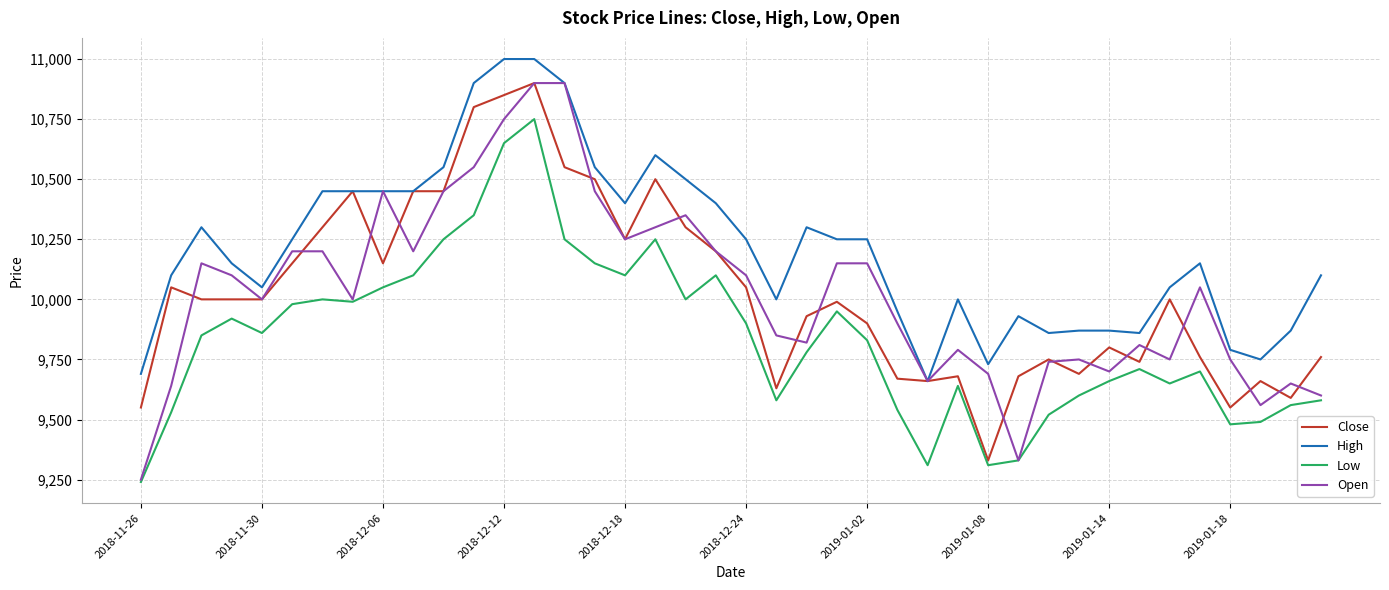

Which series has the largest range (max minus min)?

Open